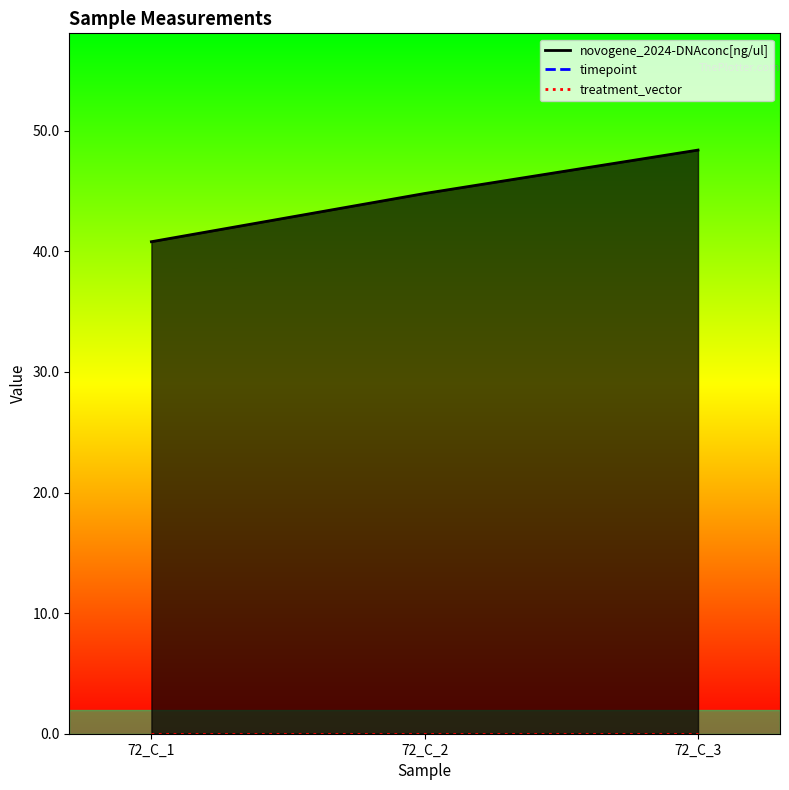

At which label does treatment_vector reach its peak?

72_C_1